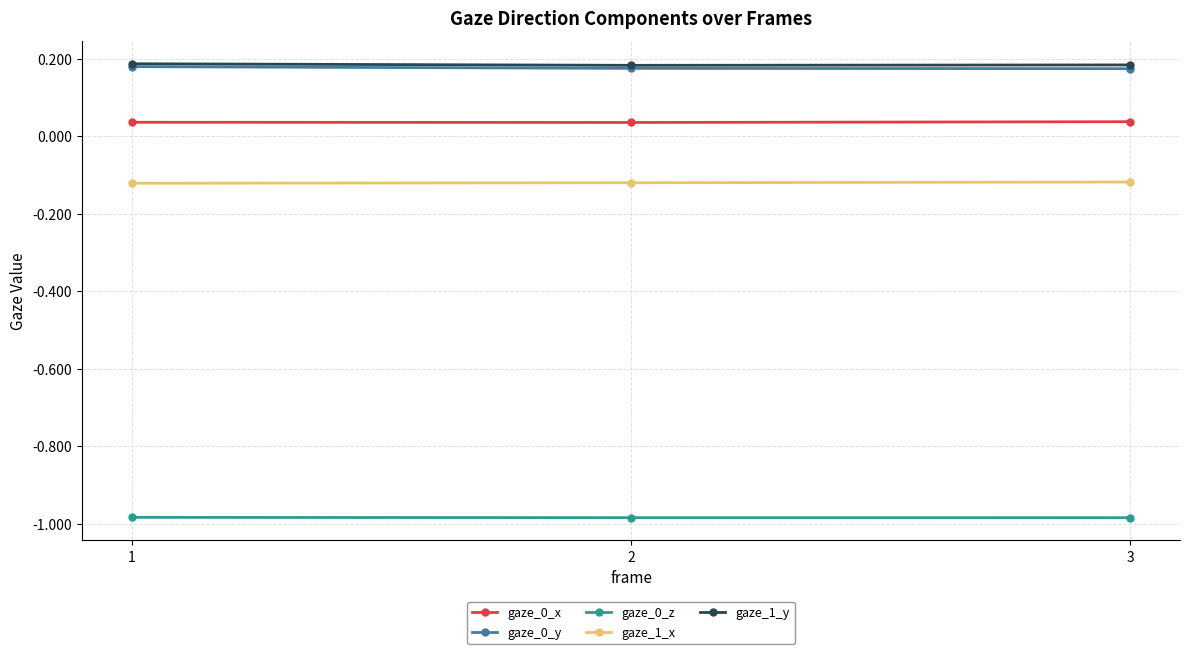

How many gaze_1_y values are between 0 and 1?

3